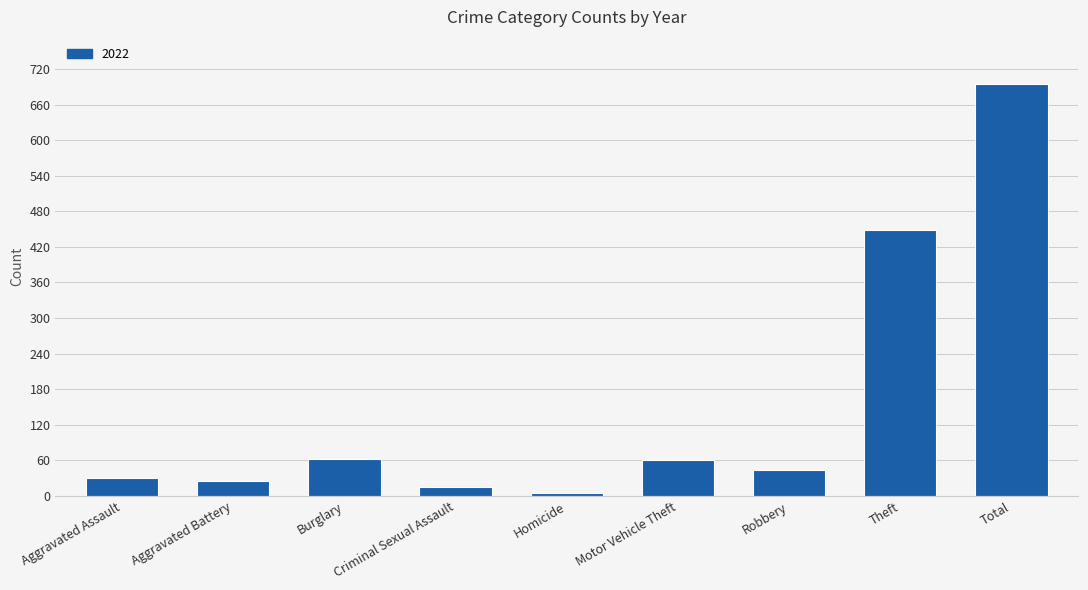

Which category has the highest value across all series?

Total